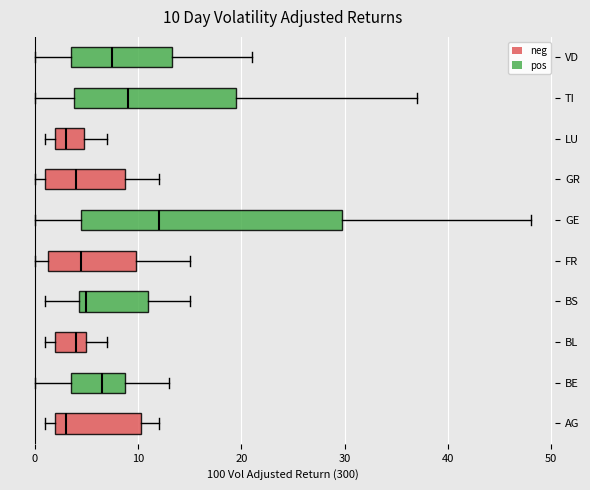

Which box is the widest, from its left edge to its right edge?

GE